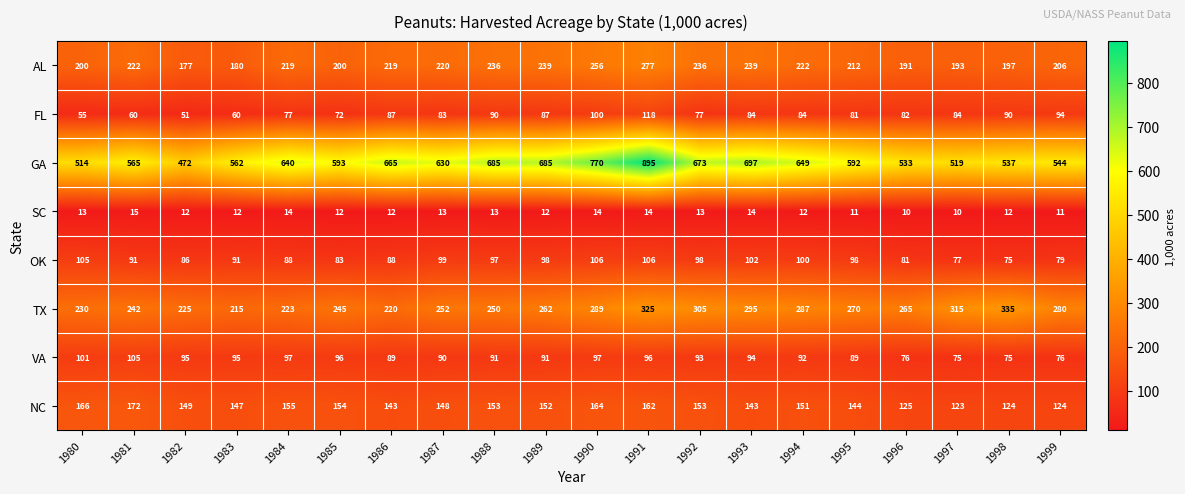

Rank the series at 1981 from highest to lowest value.

GA, TX, AL, NC, VA, OK, FL, SC